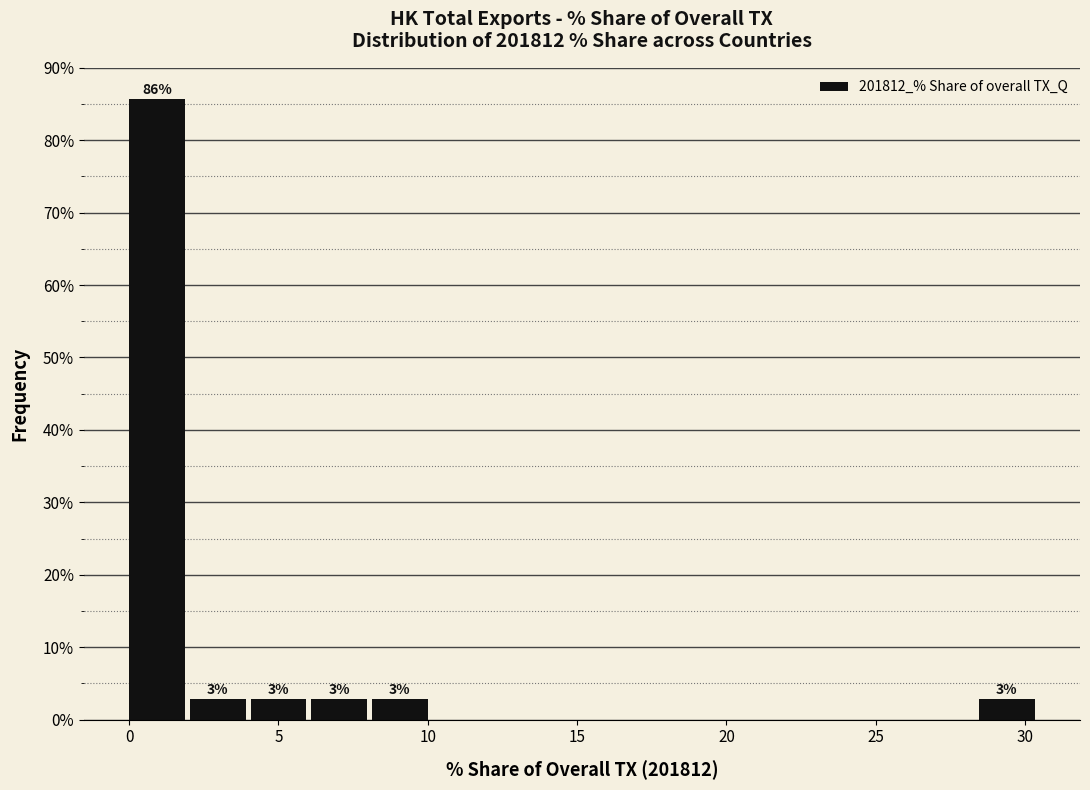

Which range on the x-axis has the tallest bar?

0.0 to 2.0